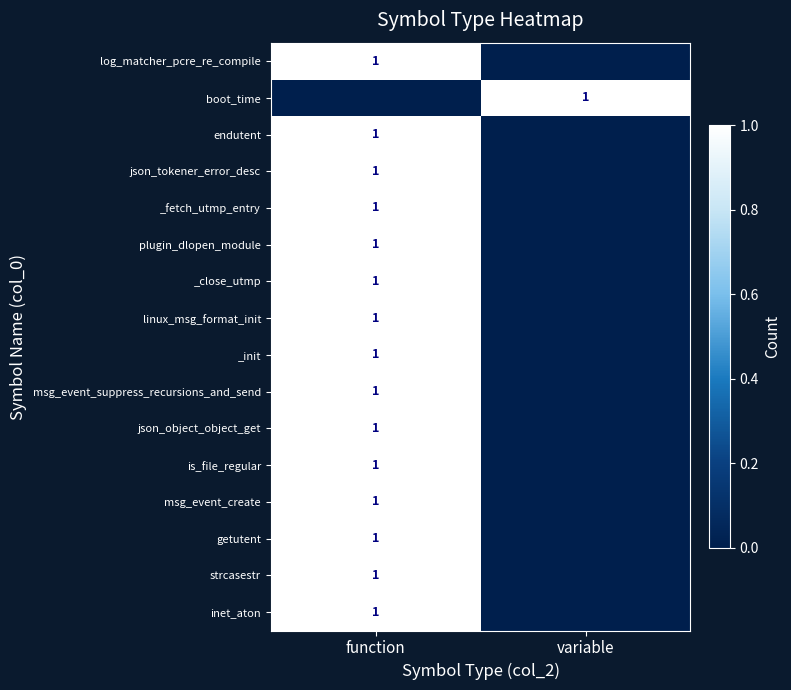

The value of endutent at function is 2. True or false?

False